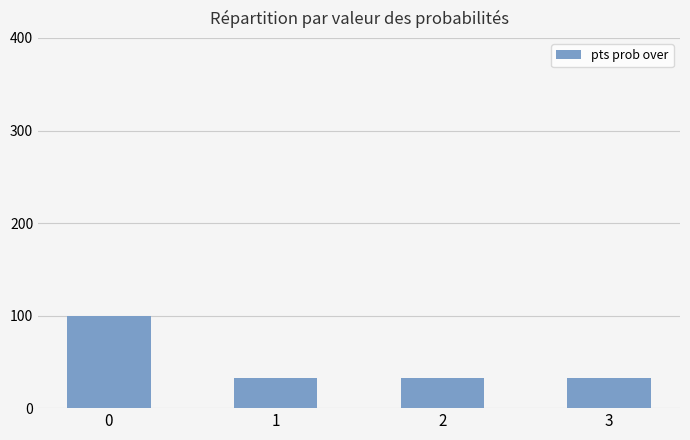

Reading right to left, list all the values displayed in this chart.

3=33	2=33	1=33	0=100